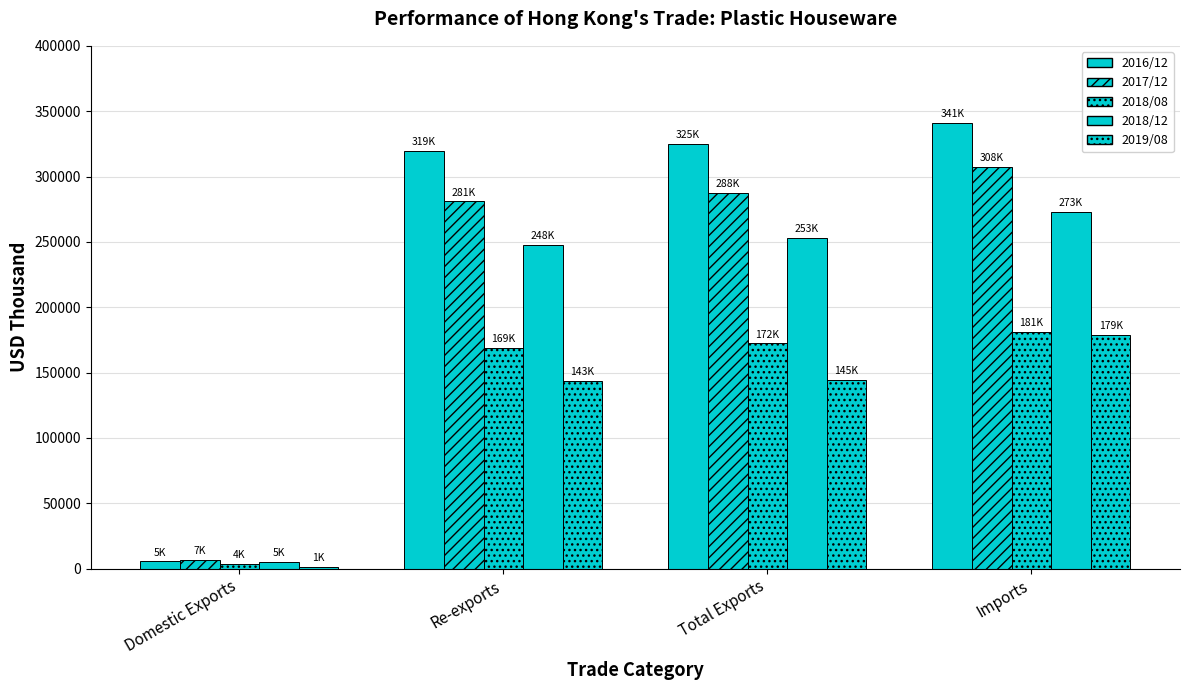

How many bars are there in each group?

5